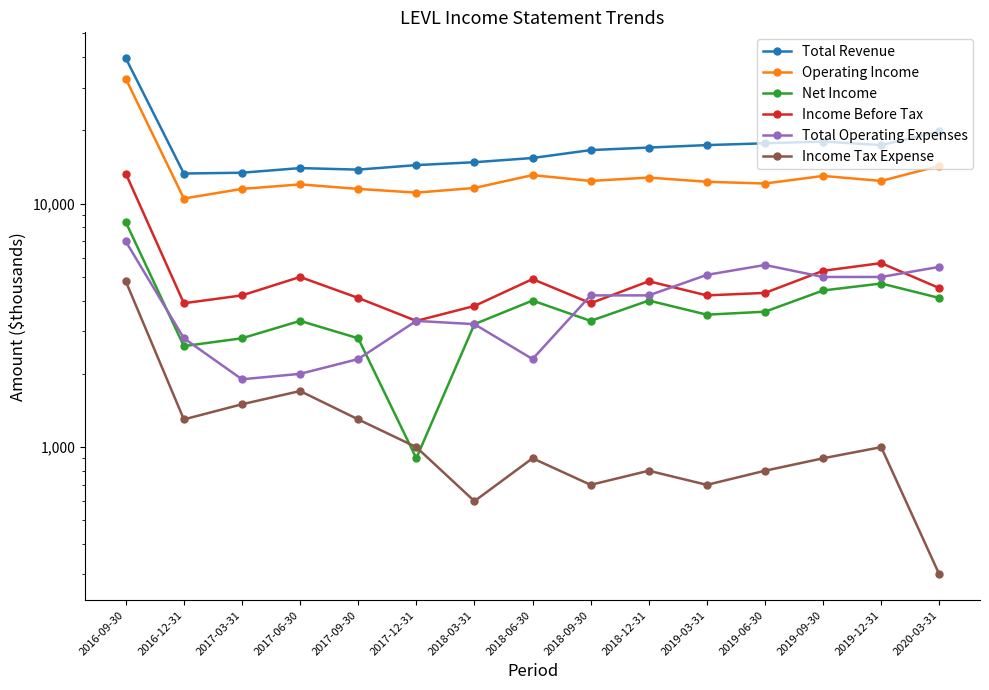

Count the number of categories in the chart.

15